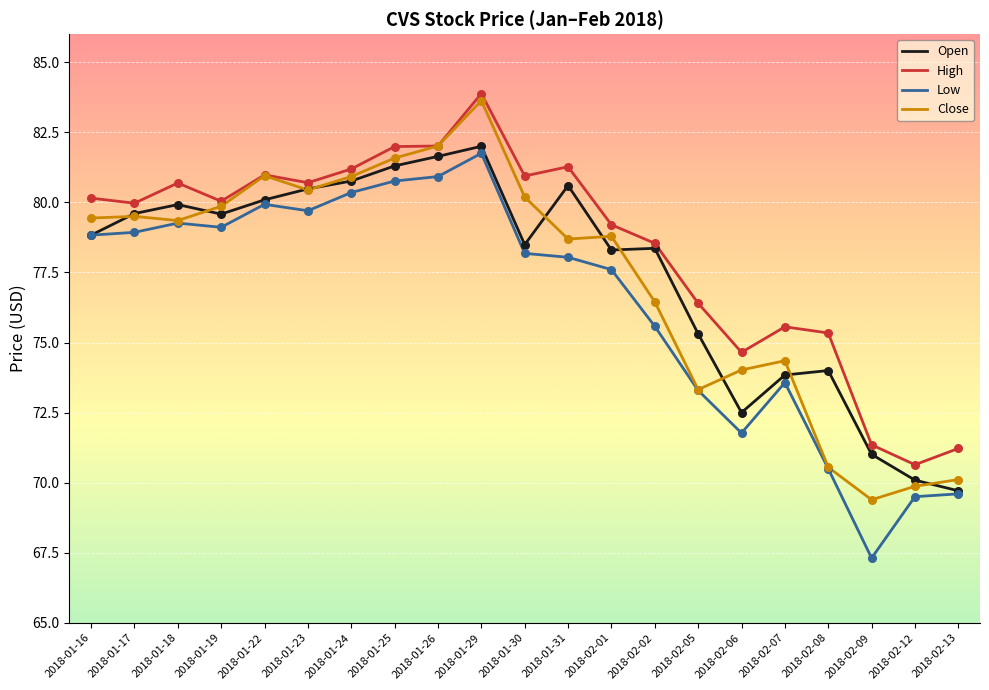

Between 2018-01-25 and 2018-02-01, which series saw the biggest shift?

Low